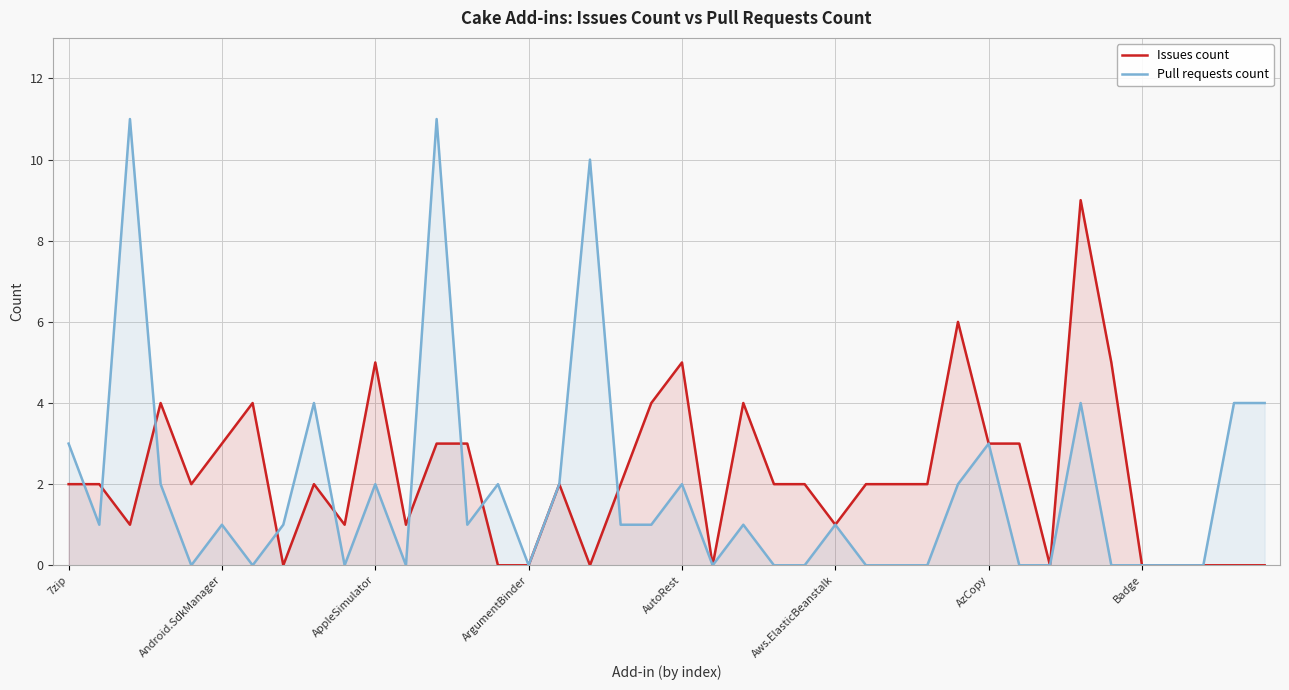

Which series ends up on top after the final intersection of Pull requests count and Issues count?

Issues count